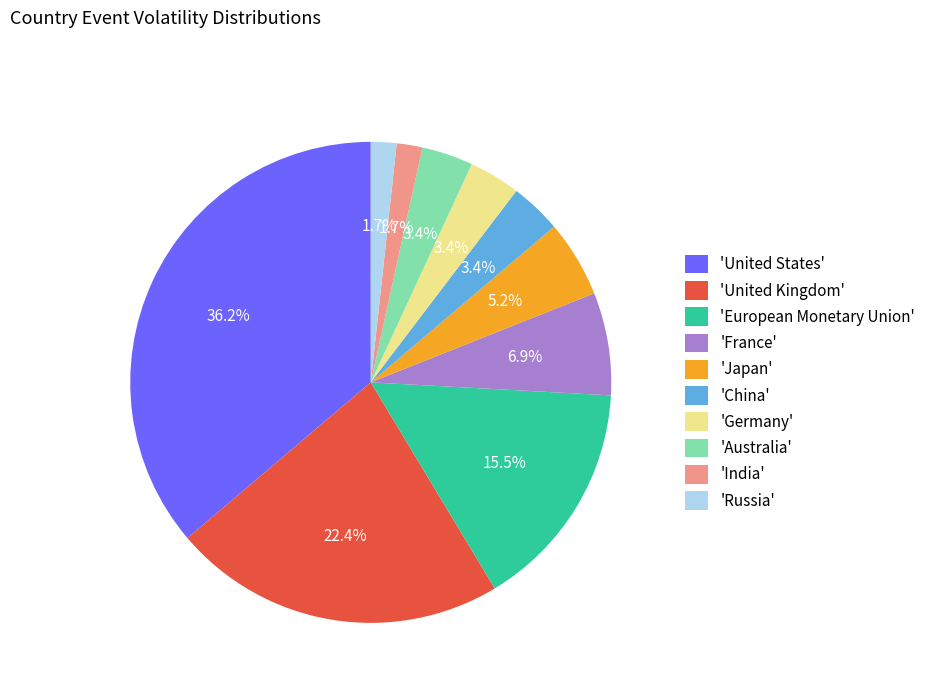

What is the ratio of the value at 'France' to the value at 'Australia'?

2.0